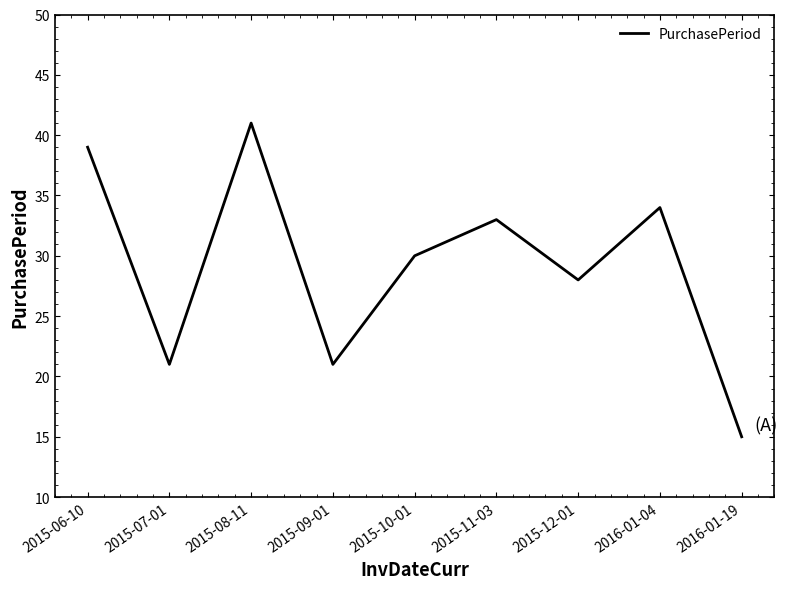

What position from the left is 2015-07-01?

2